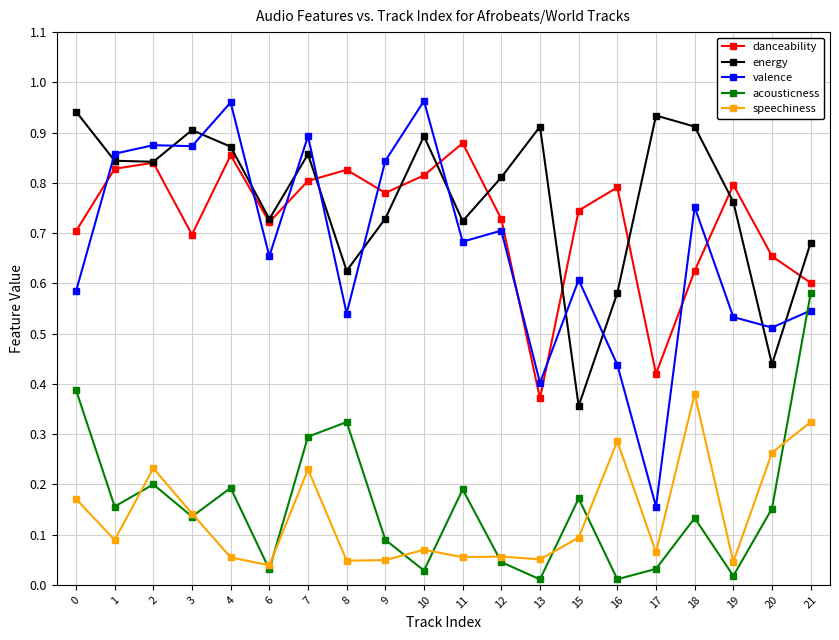

The value of danceability at 15 is 0.7. True or false?

True